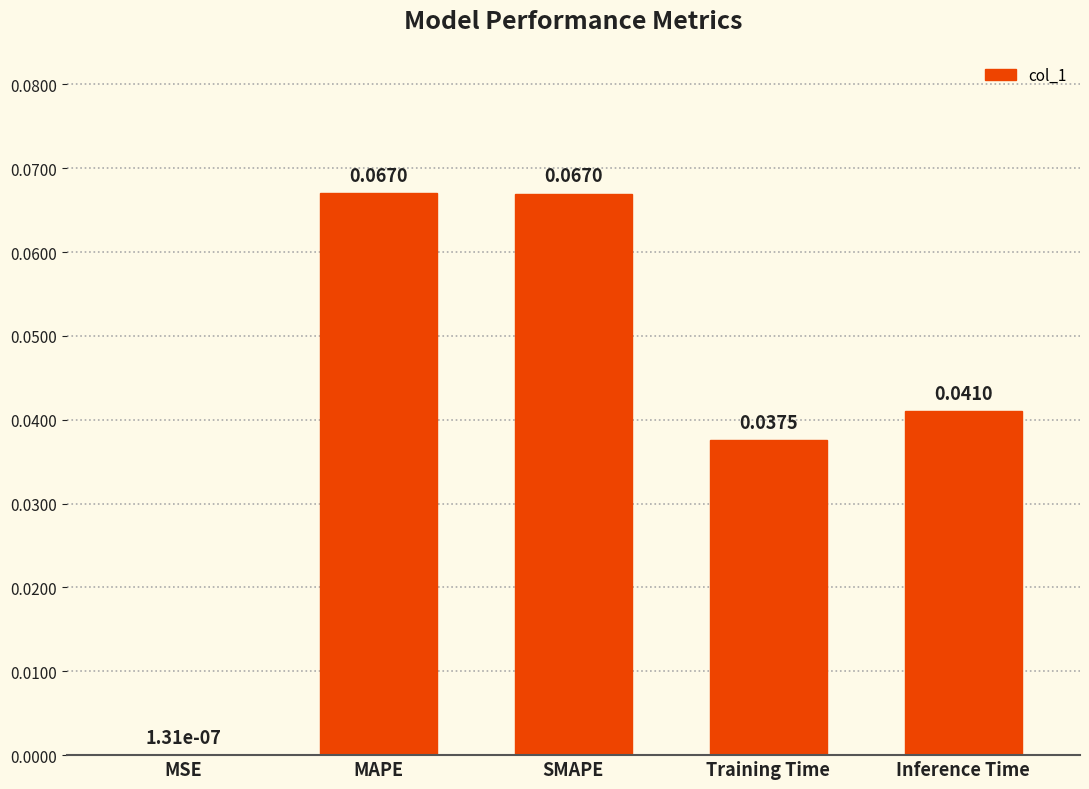

Between Training Time and SMAPE, which is larger?

SMAPE